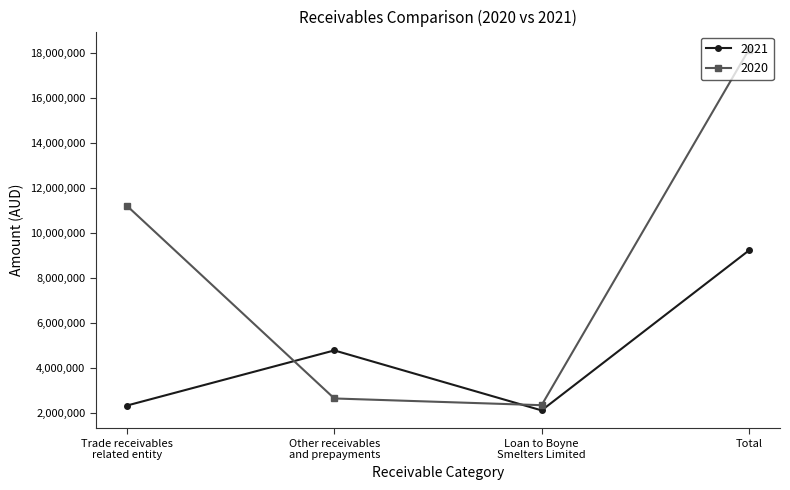

What is the difference between the second highest and second lowest values in the 2021 series?

2452421